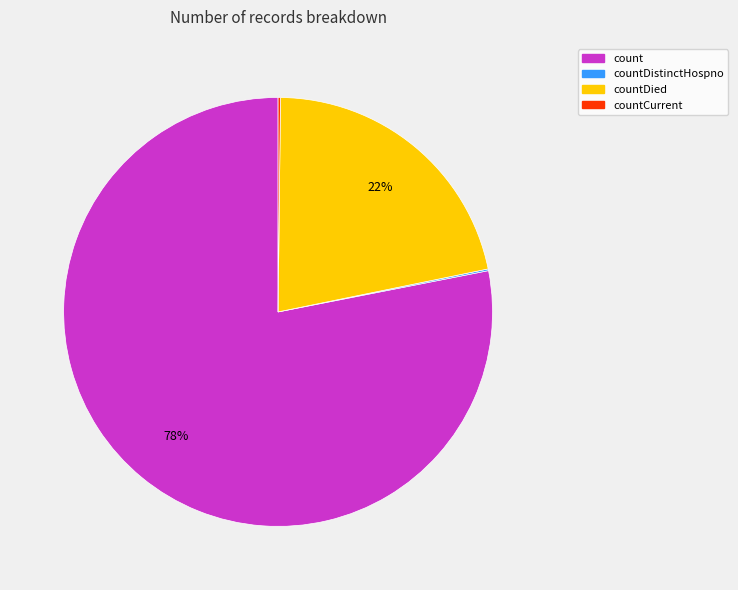

What percentage is the count slice, to the nearest percent?

78%